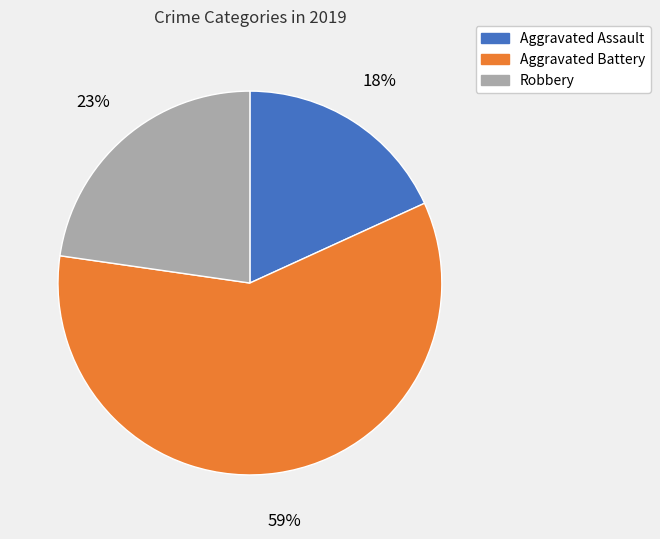

What is the ratio of the value at Aggravated Assault to the value at Robbery?

0.8